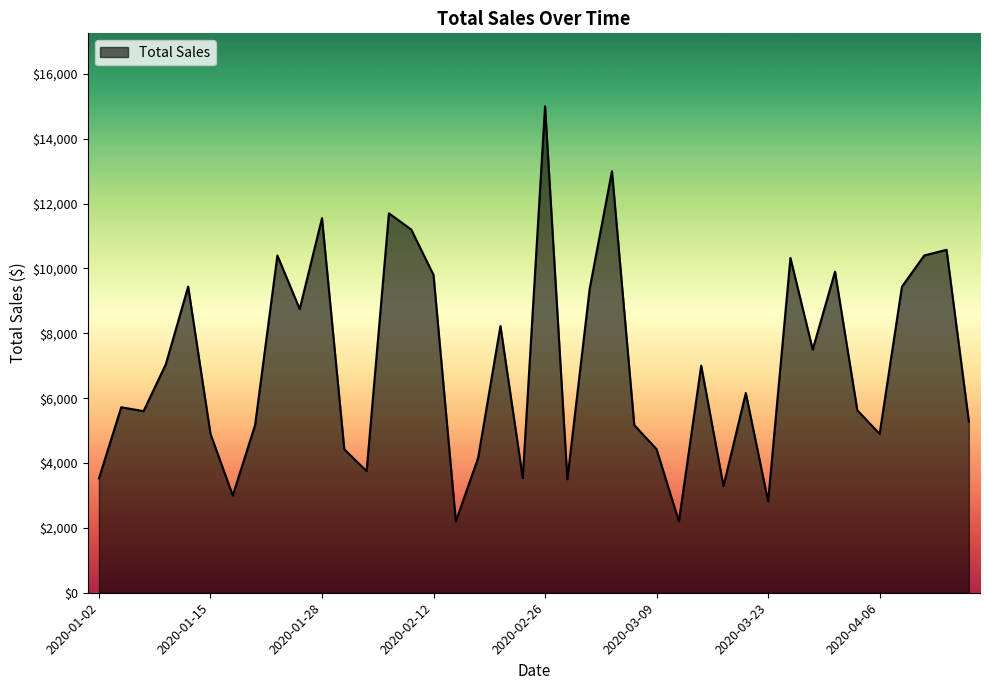

What is the difference between the maximum and minimum values?

12800